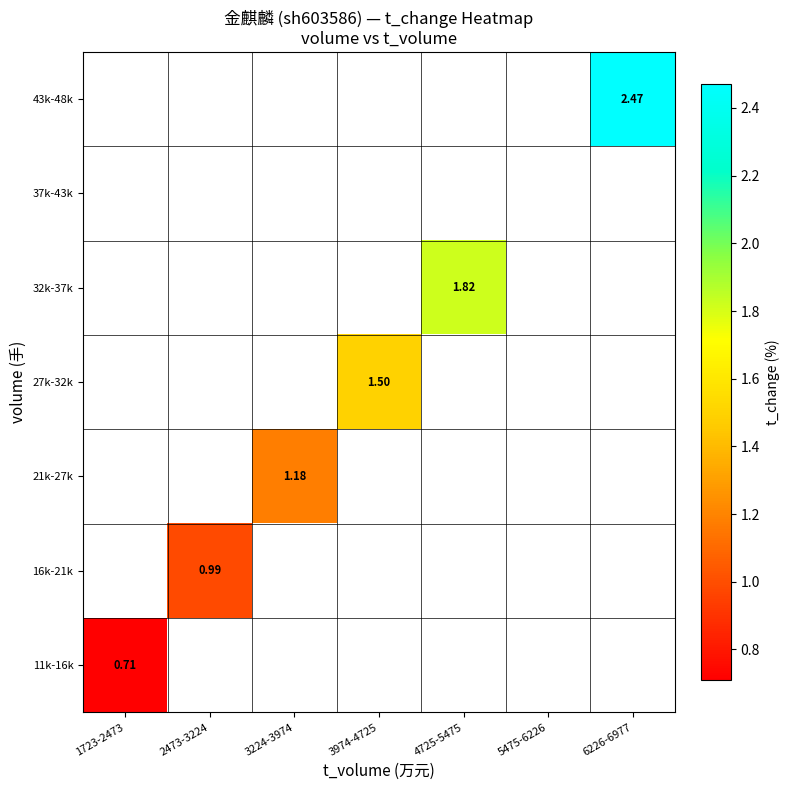

At which label does 27k-32k first exceed 1?

3974-4725